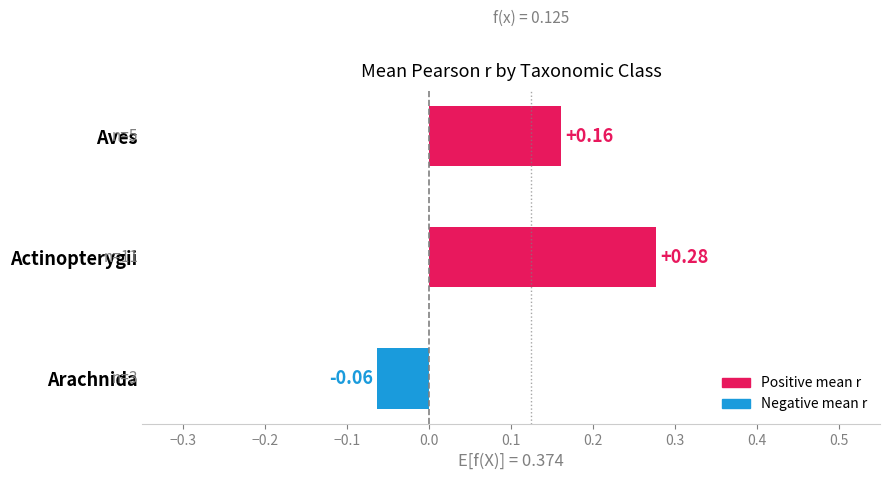

How many negative values are there?

1